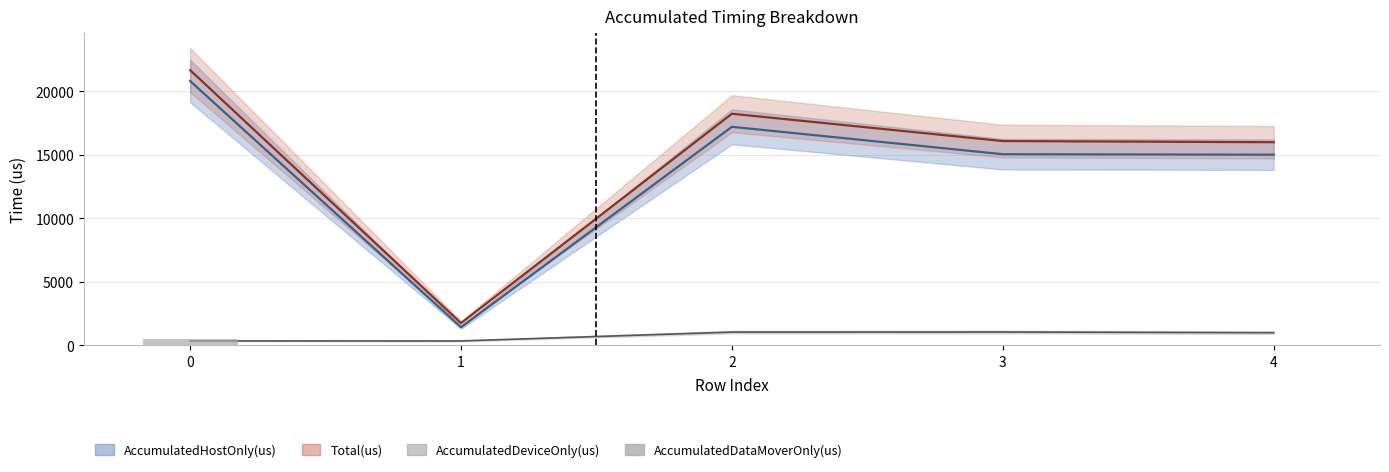

Does the chart contain stacked bars?

No